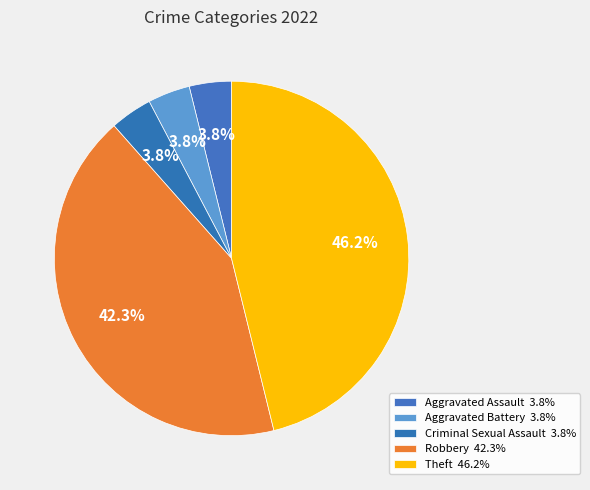

Which has a higher value, Robbery or Criminal Sexual Assault?

Robbery